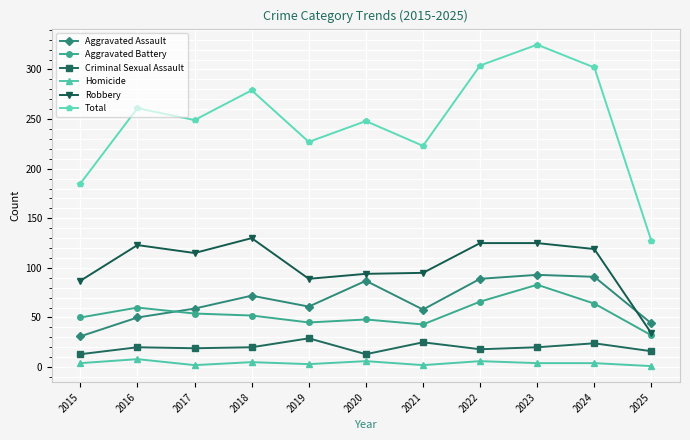

What is the maximum value shown in the chart?

325